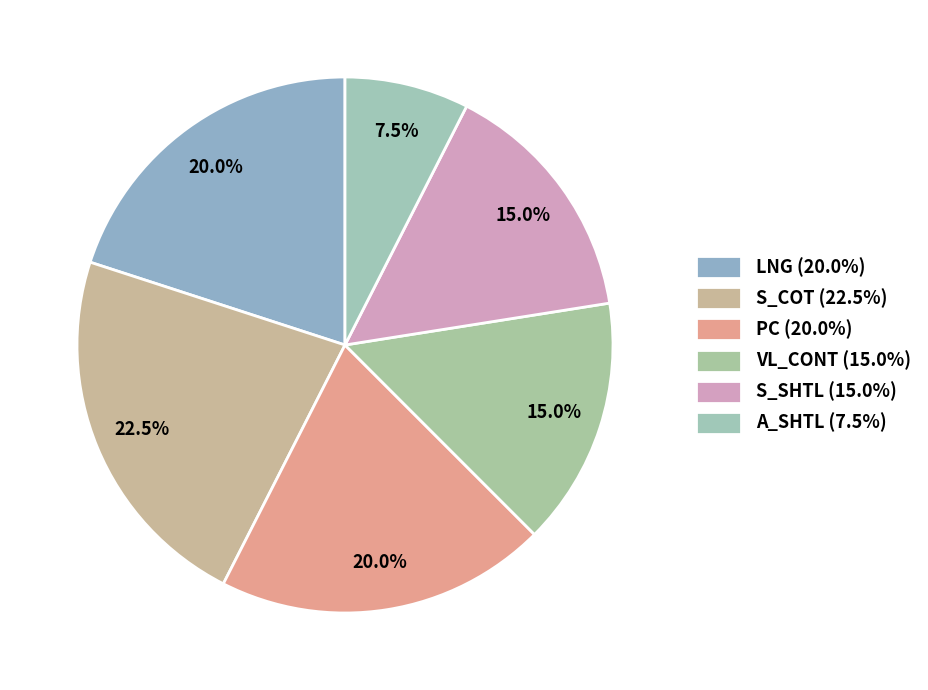

How many segments does this pie chart have?

6